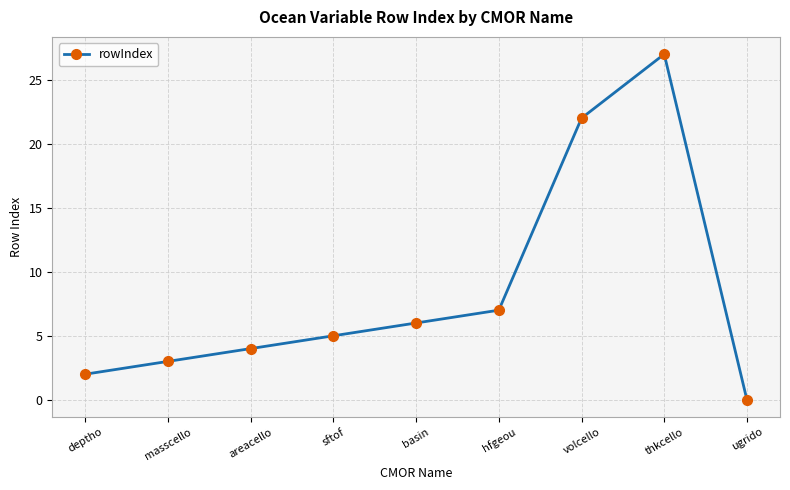

Which label corresponds to the smallest value in the chart?

ugrido